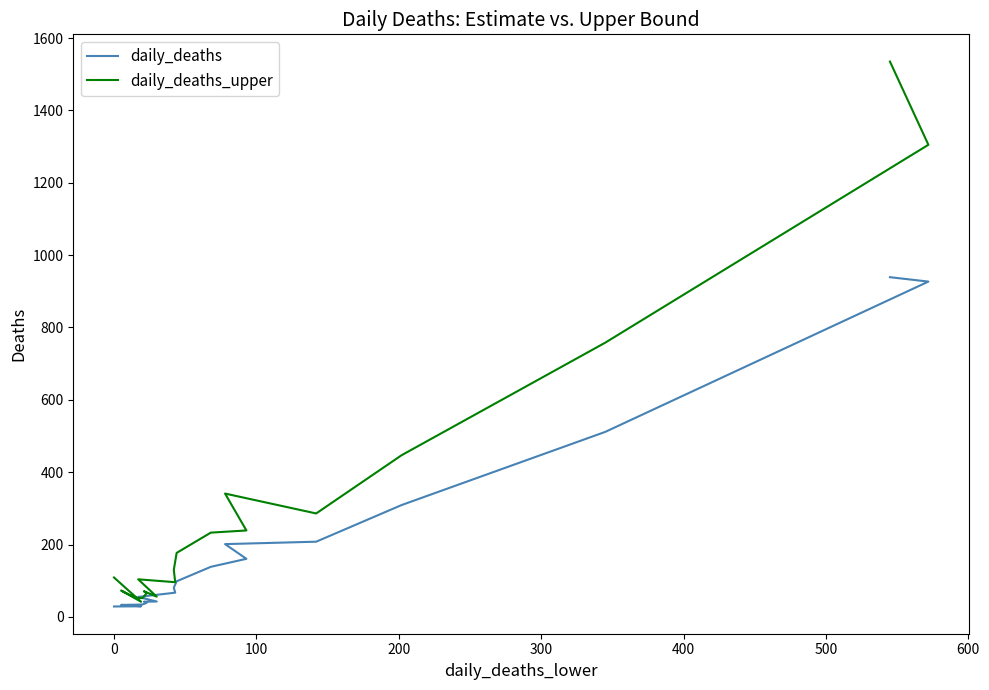

Is it true that daily_deaths equals 15.6 at 13?

False